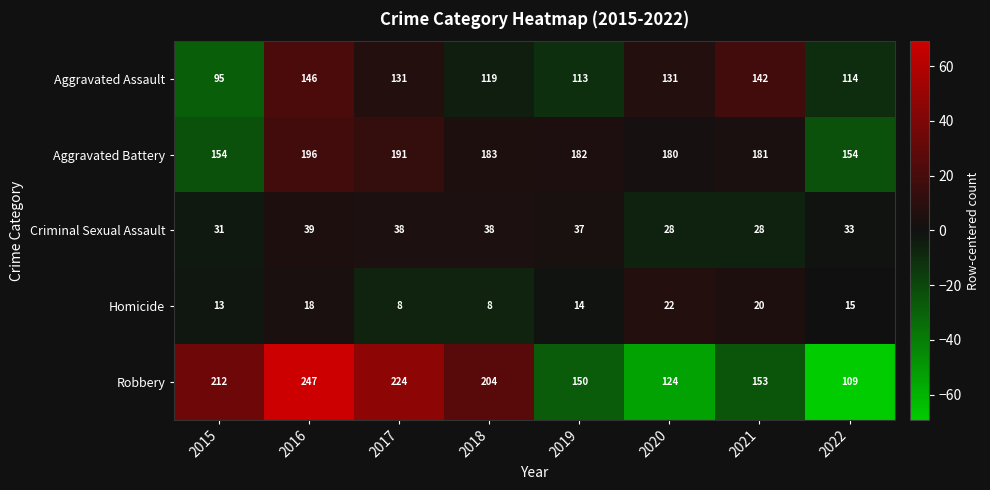

Read the Criminal Sexual Assault value at 2016.

39